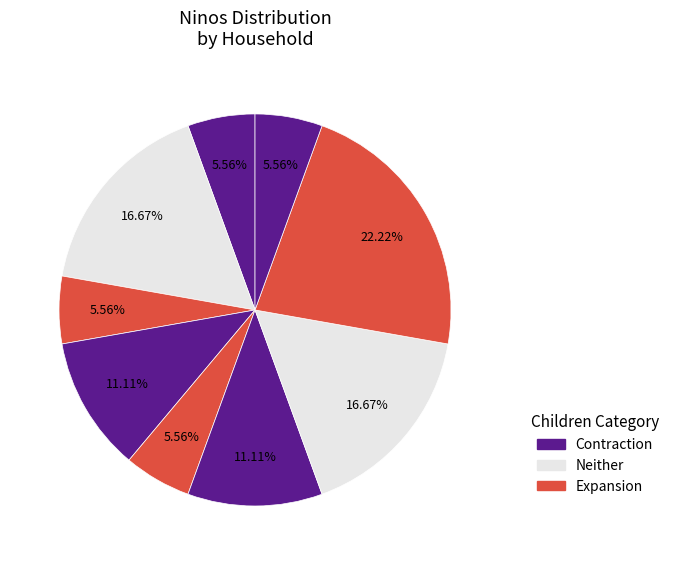

Count the number of slices in the pie.

9